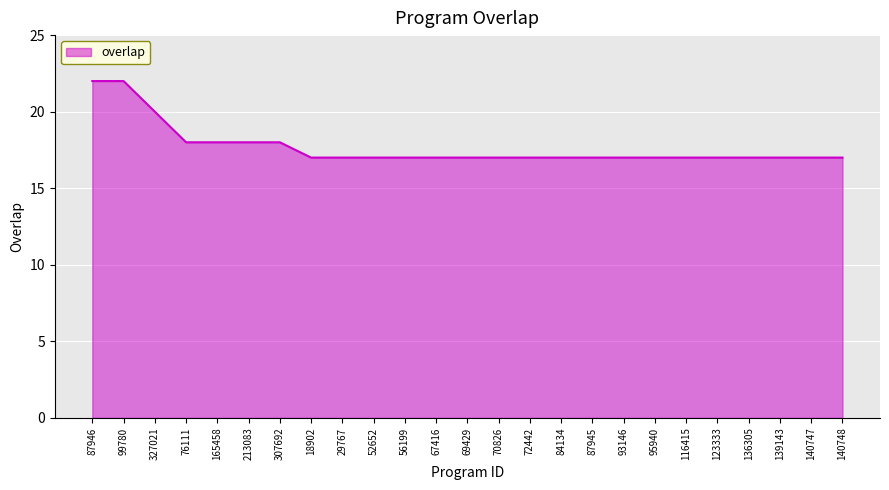

The value at 18902 is 9. True or false?

False